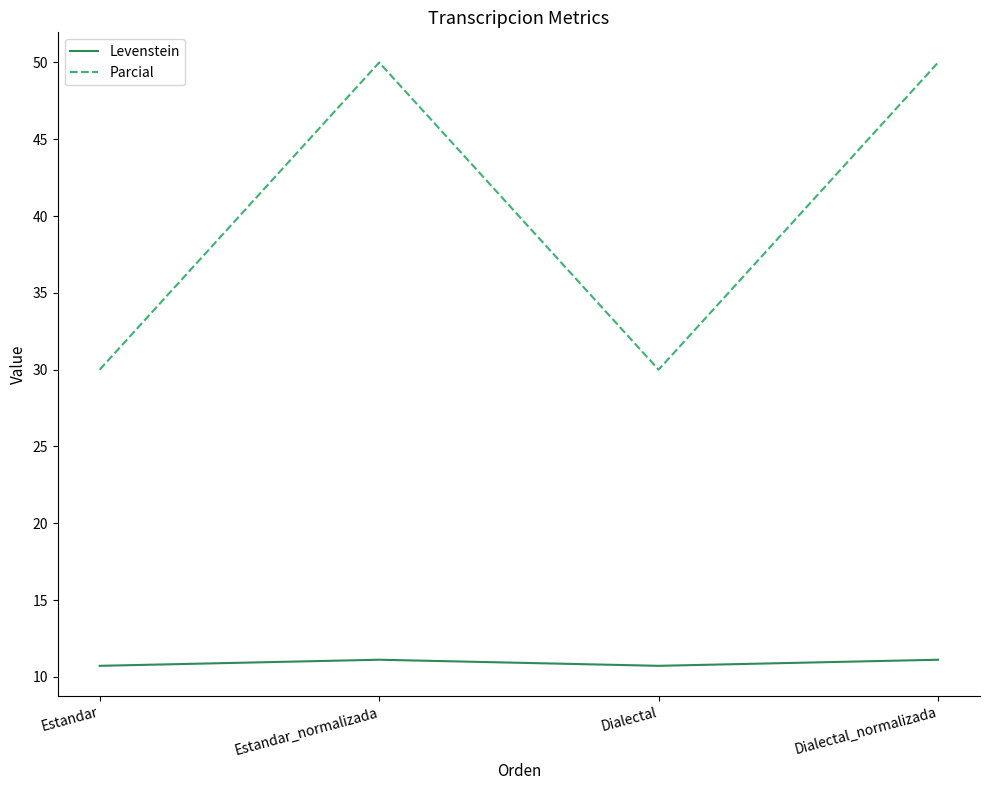

At how many categories does at least one series exceed 10?

4